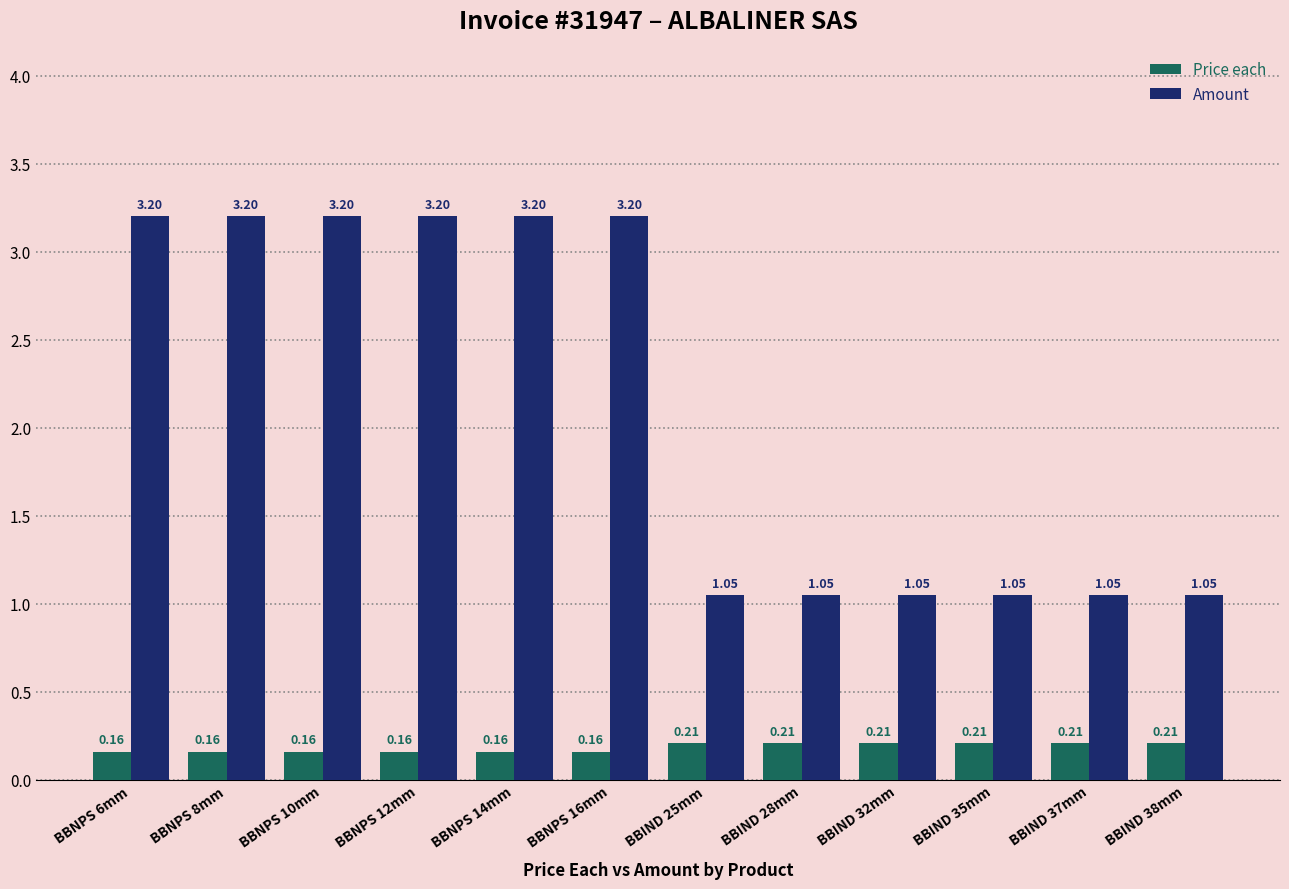

Which series has the widest spread of values?

Amount